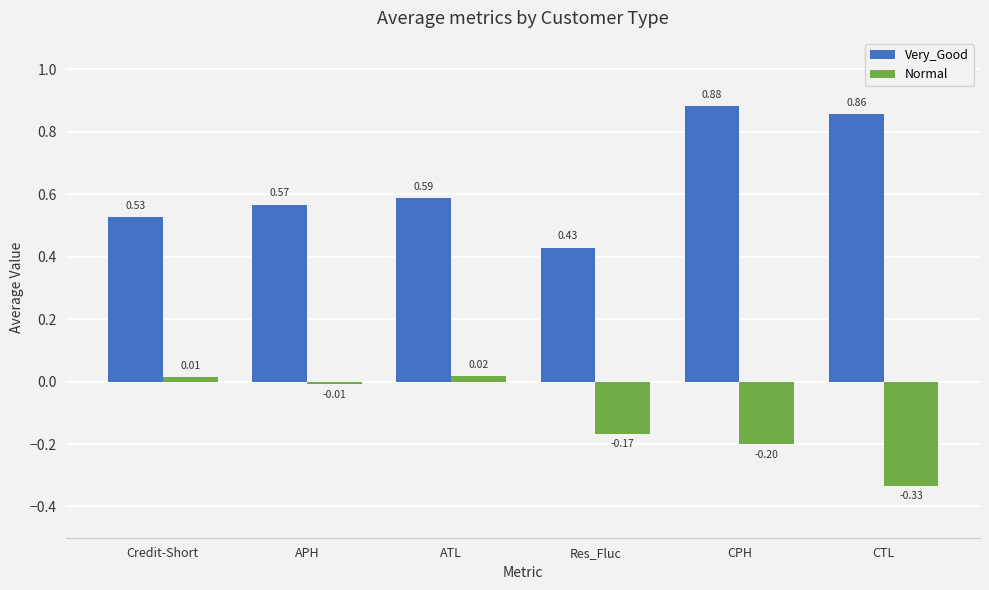

Which series has the largest total across all categories?

Very_Good